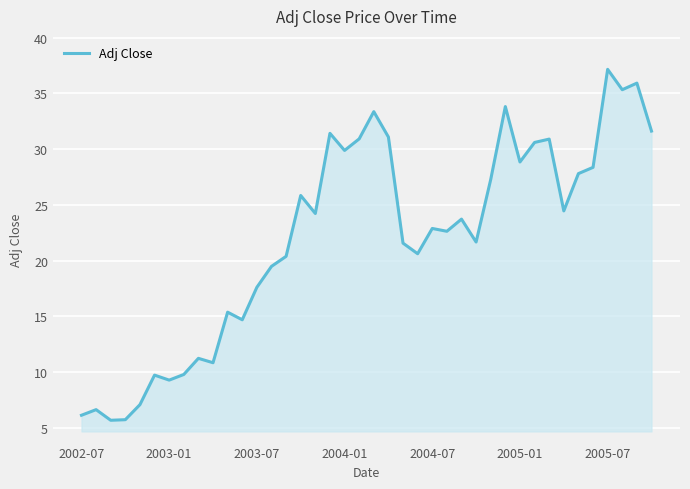

What is the greatest value displayed?

37.1